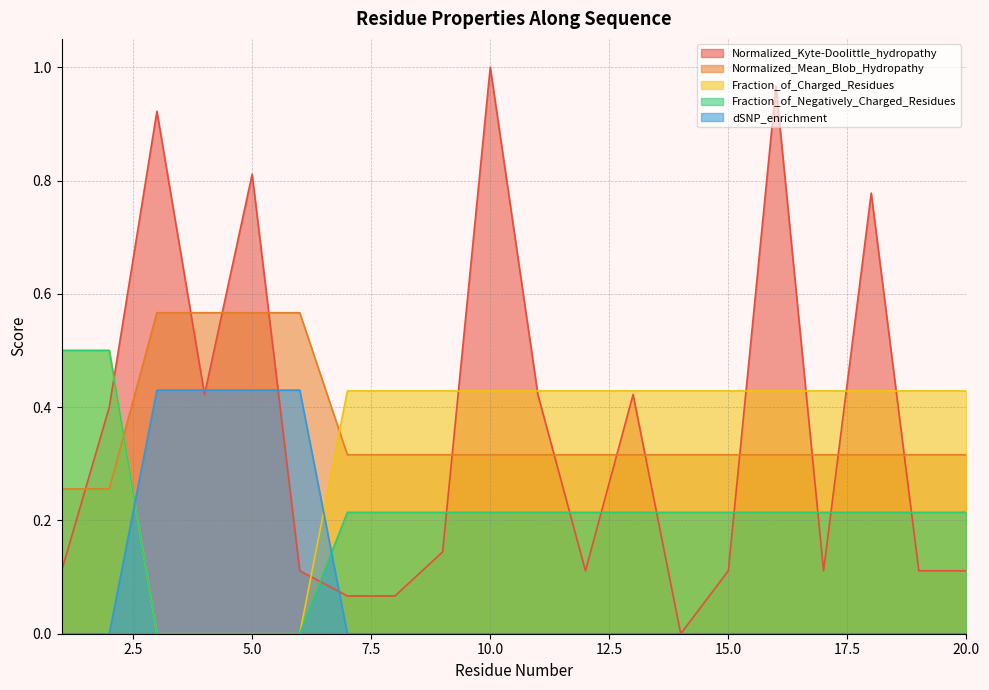

How many values in dSNP_enrichment are above zero?

4